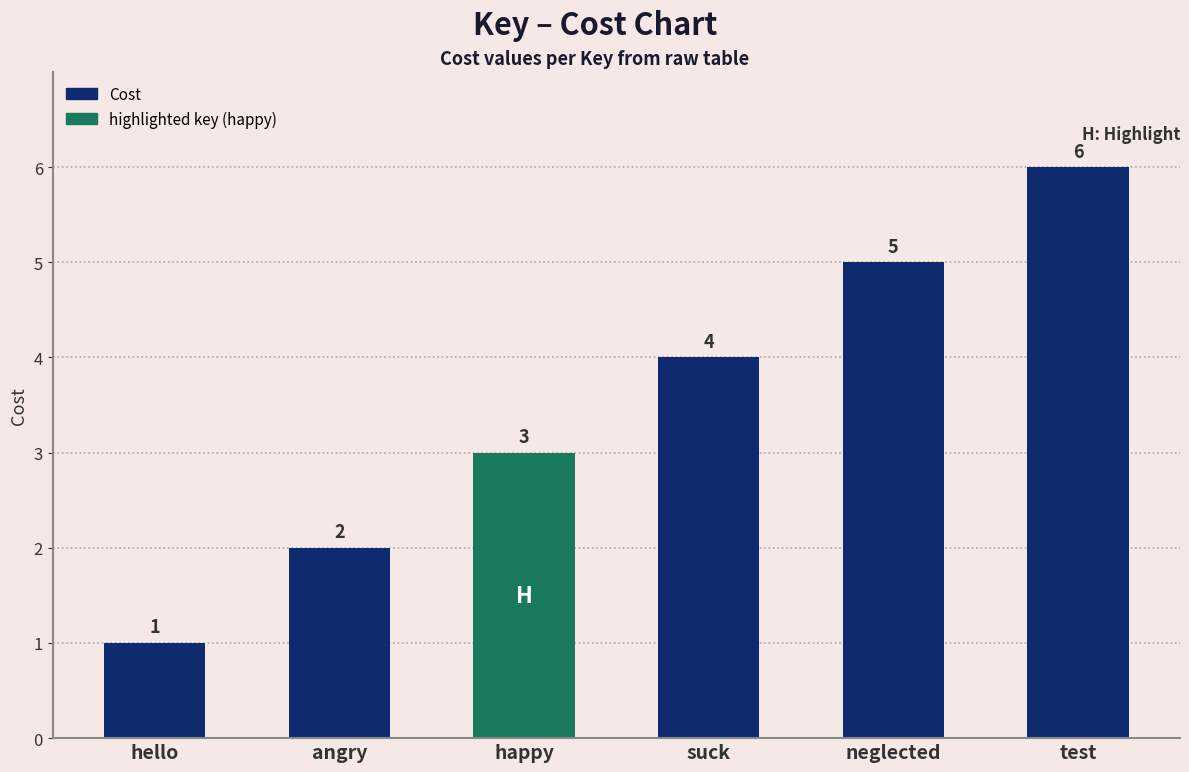

True or false: the data shows 3 at test.

False